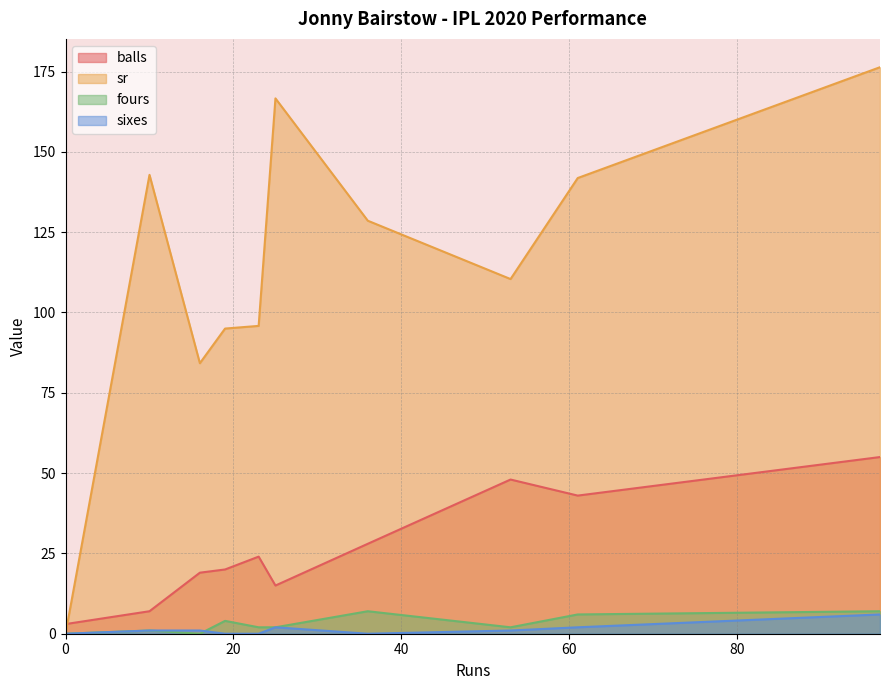

Reading left to right, what are all the values shown in this chart?

balls: 10=7.0	19=20.0	0=3.0	97=55.0	16=19.0	36=28.0	53=48.0	23=24.0	25=15.0	61=43.0
sr: 10=142.8	19=95.0	0=0.0	97=176.4	16=84.2	36=128.6	53=110.4	23=95.8	25=166.7	61=141.9
fours: 10=1.0	19=4.0	0=0.0	97=7.0	16=0.0	36=7.0	53=2.0	23=2.0	25=2.0	61=6.0
sixes: 10=1.0	19=0.0	0=0.0	97=6.0	16=1.0	36=0.0	53=1.0	23=0.0	25=2.0	61=2.0